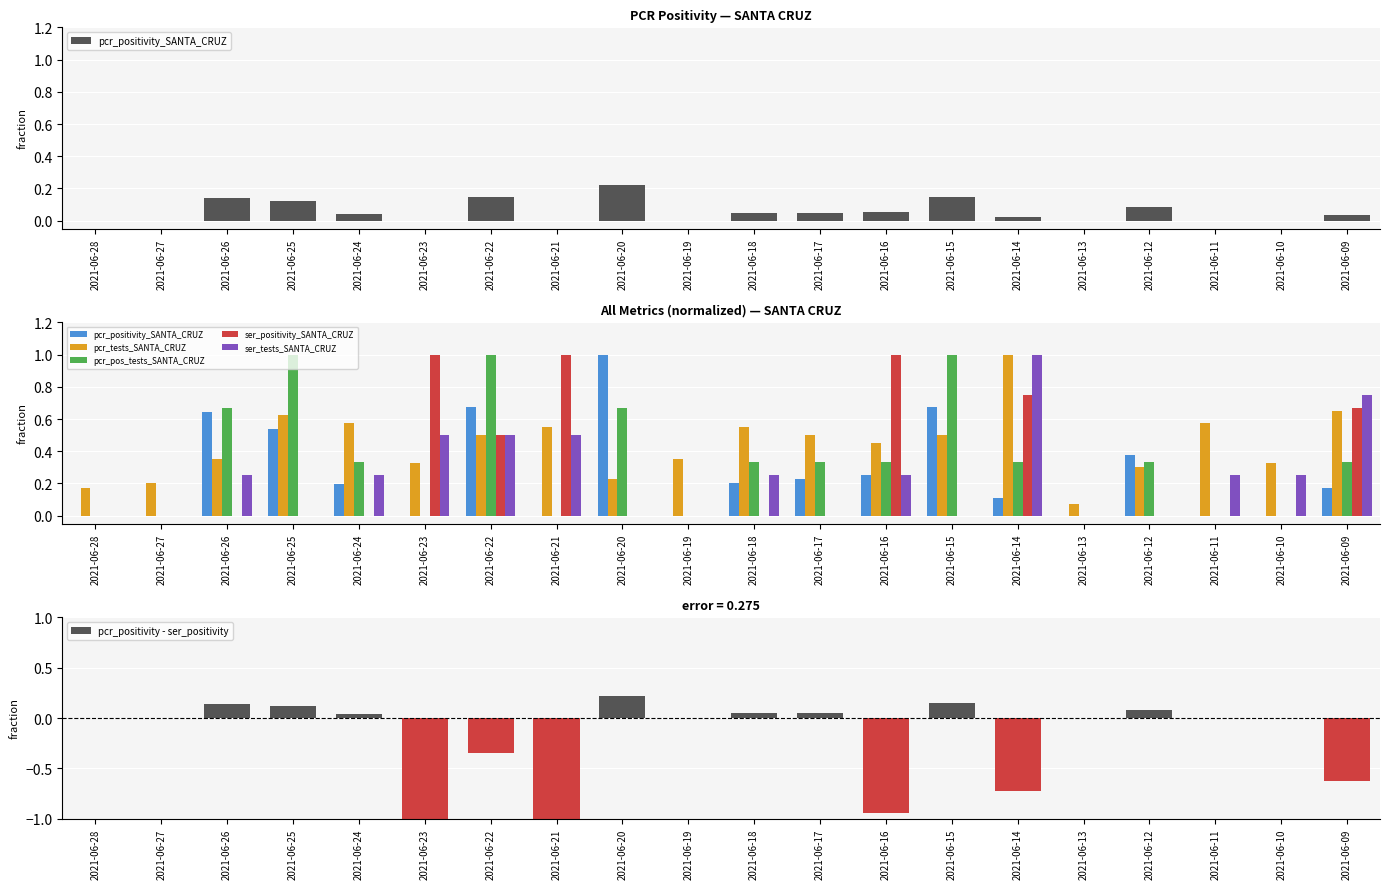

What is the total value across all series at 2021-06-23?

0.8